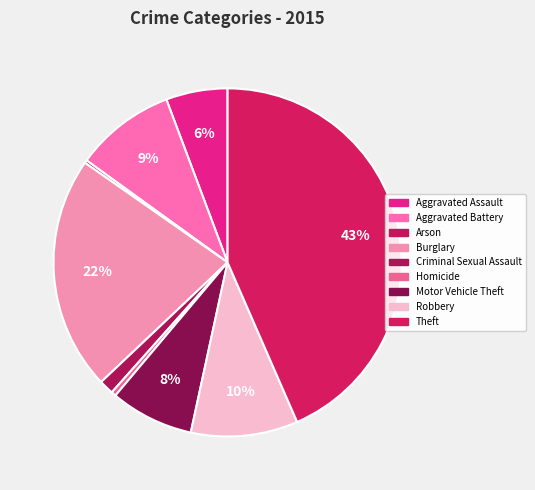

The Motor Vehicle Theft slice represents 16% of the pie. True or false?

False